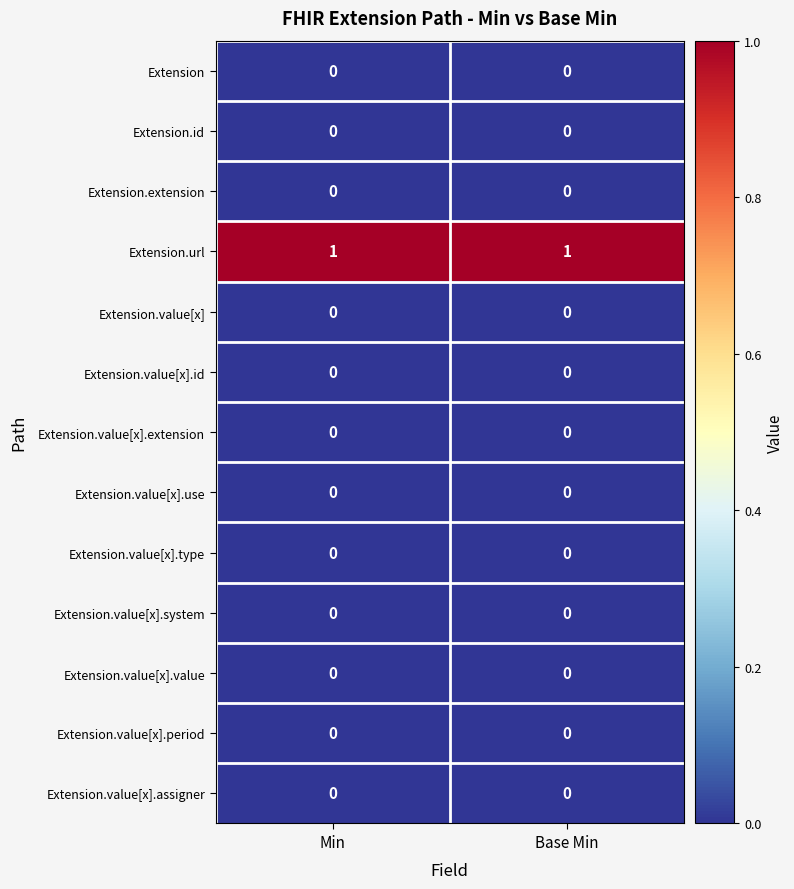

Reading left to right, what are all the values shown in this chart?

Extension: Min=0	Base Min=0
Extension.id: Min=0	Base Min=0
Extension.extension: Min=0	Base Min=0
Extension.url: Min=1	Base Min=1
Extension.value[x]: Min=0	Base Min=0
Extension.value[x].id: Min=0	Base Min=0
Extension.value[x].extension: Min=0	Base Min=0
Extension.value[x].use: Min=0	Base Min=0
Extension.value[x].type: Min=0	Base Min=0
Extension.value[x].system: Min=0	Base Min=0
Extension.value[x].value: Min=0	Base Min=0
Extension.value[x].period: Min=0	Base Min=0
Extension.value[x].assigner: Min=0	Base Min=0